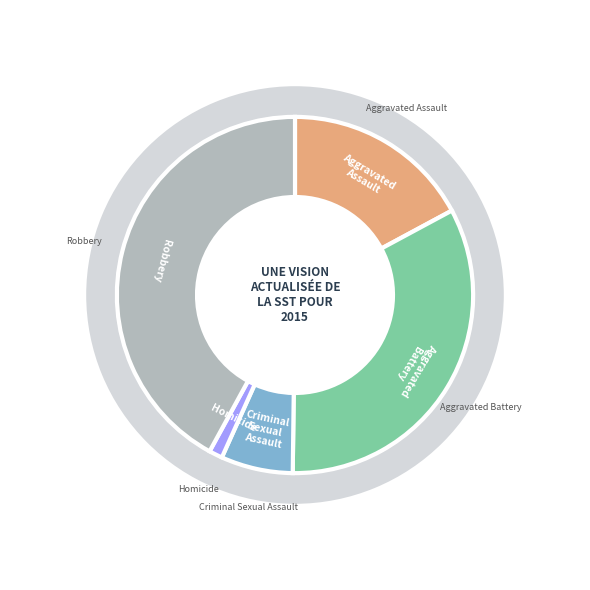

Is there any slice that represents more than half of the pie?

No